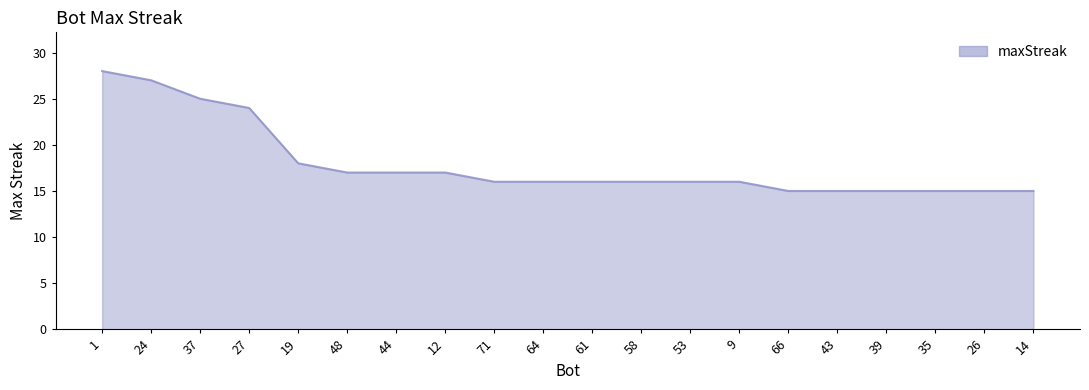

What position from the right is 44?

14